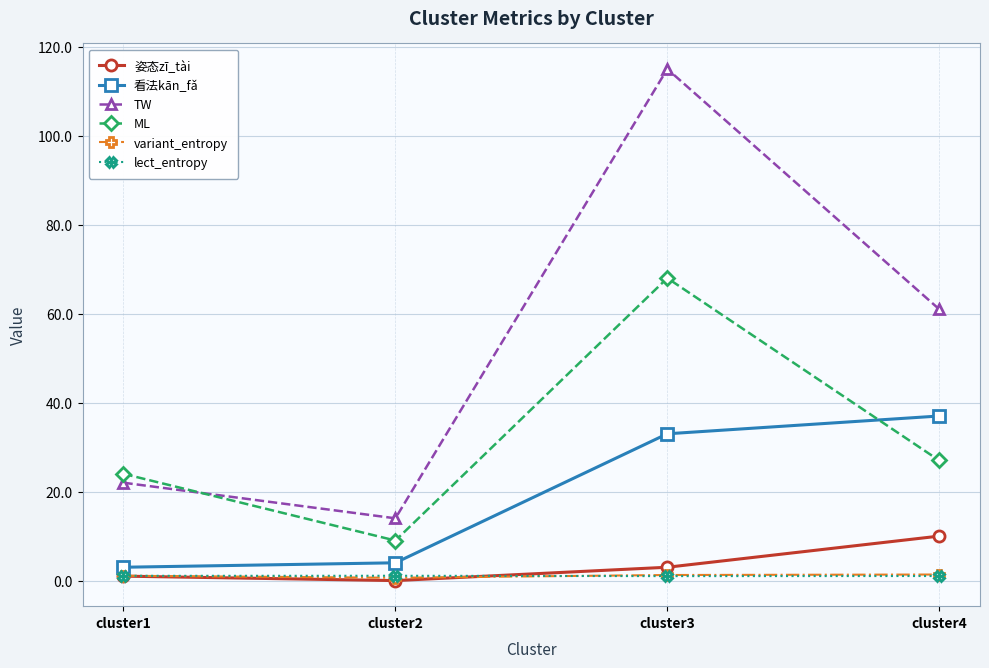

At which label does TW first exceed 61?

cluster3